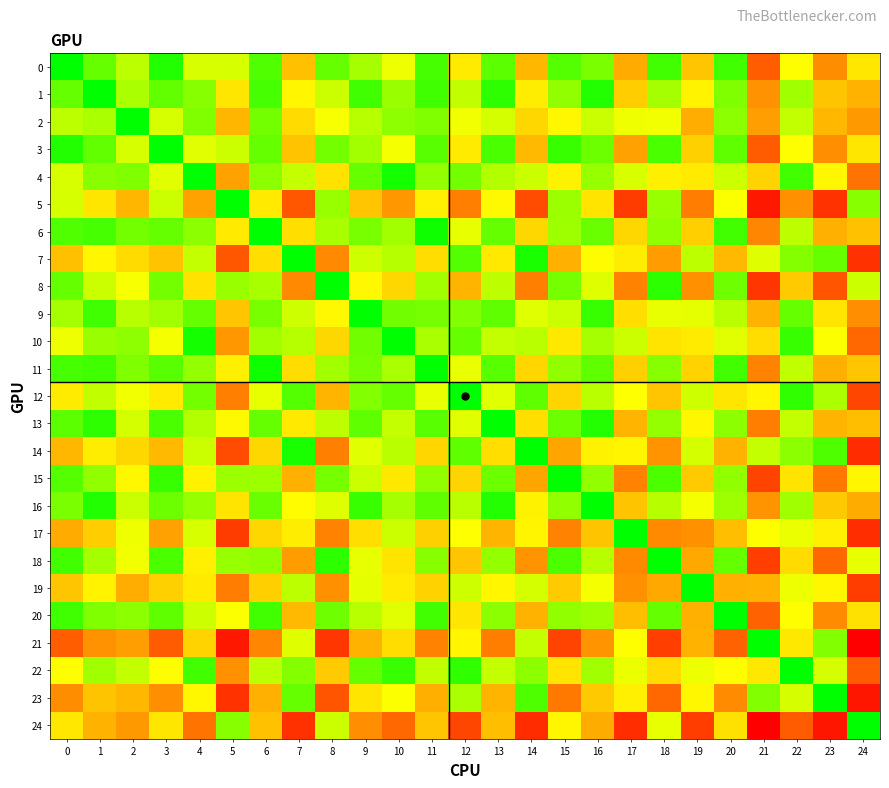

Which series has the largest total across all categories?

24